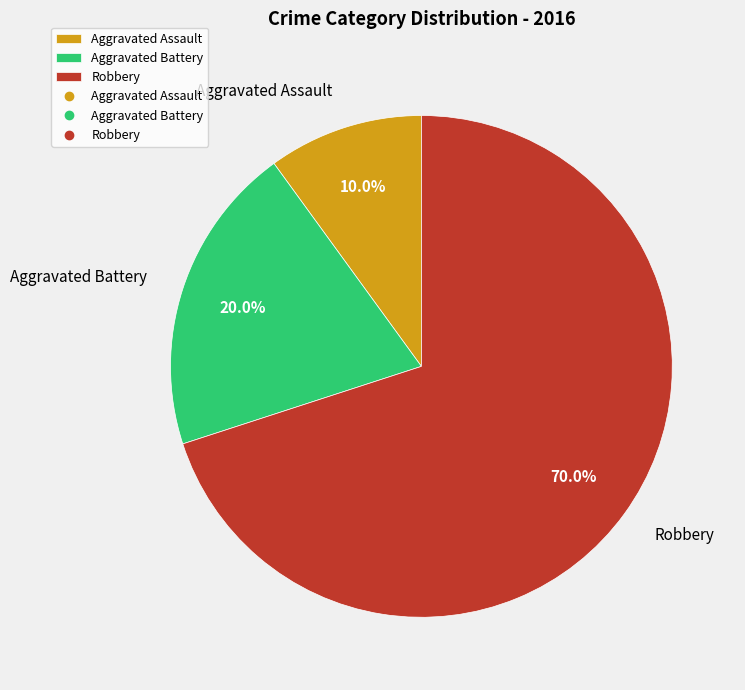

Approximately how many times larger is the value at Aggravated Assault compared to Robbery?

0.1